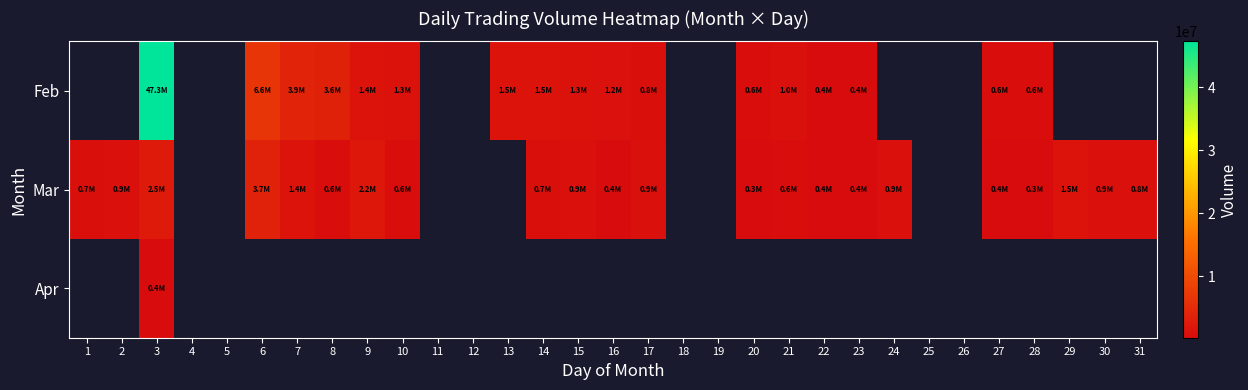

What is the spread (max minus min) of values at 15?

461157.0